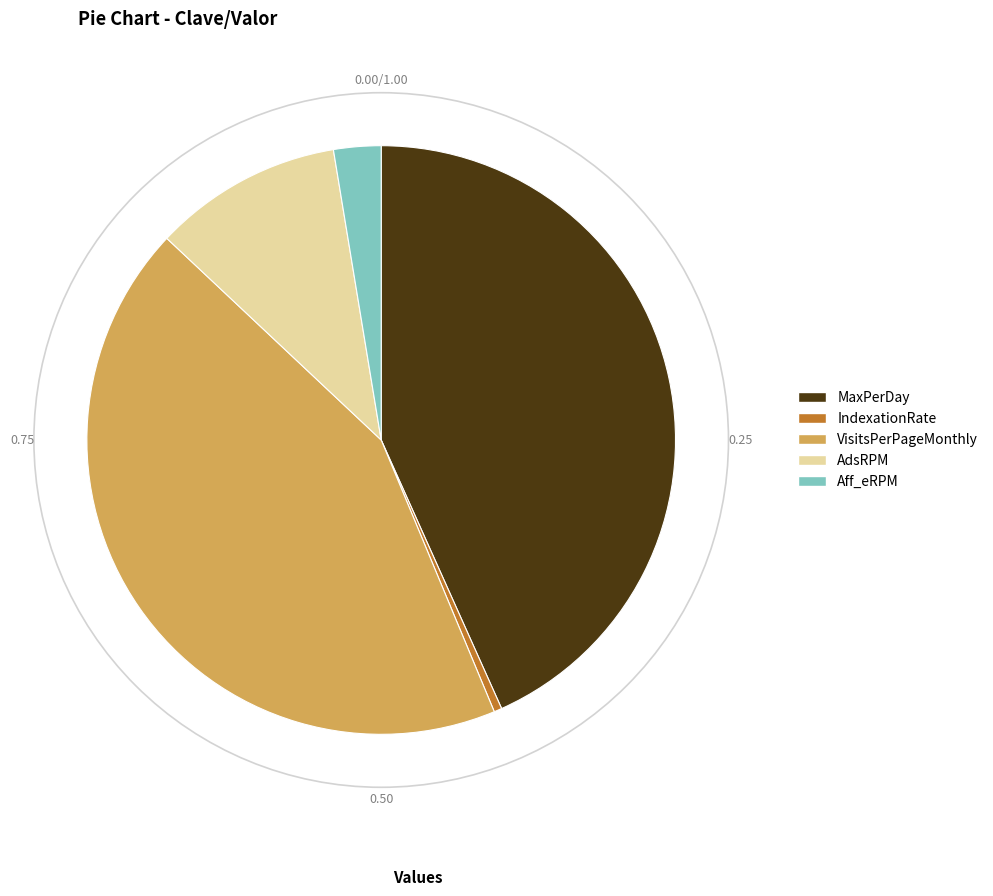

Is there any slice that represents more than half of the pie?

No